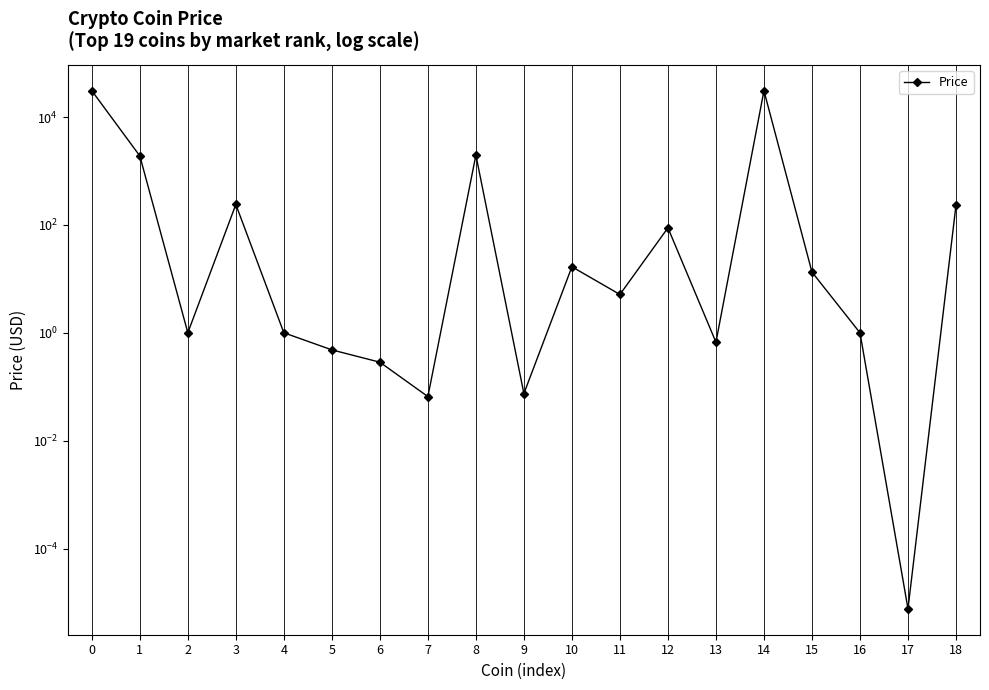

The chart shows a value of 16.7 at 10. True or false?

True